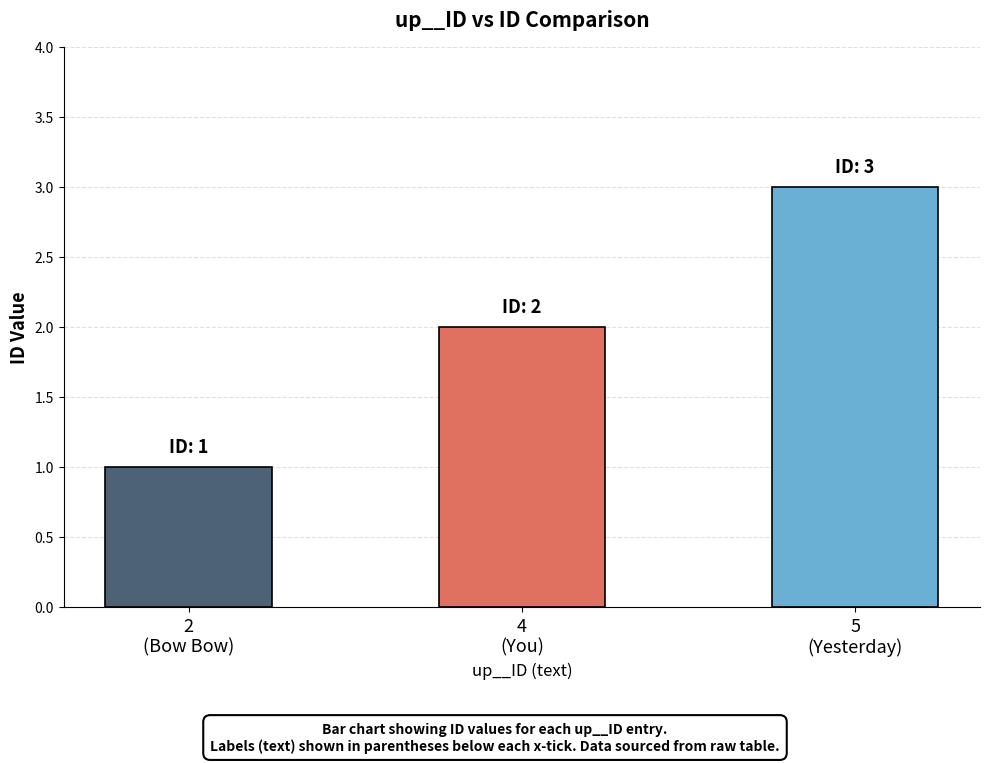

What is the maximum value shown in the chart?

3